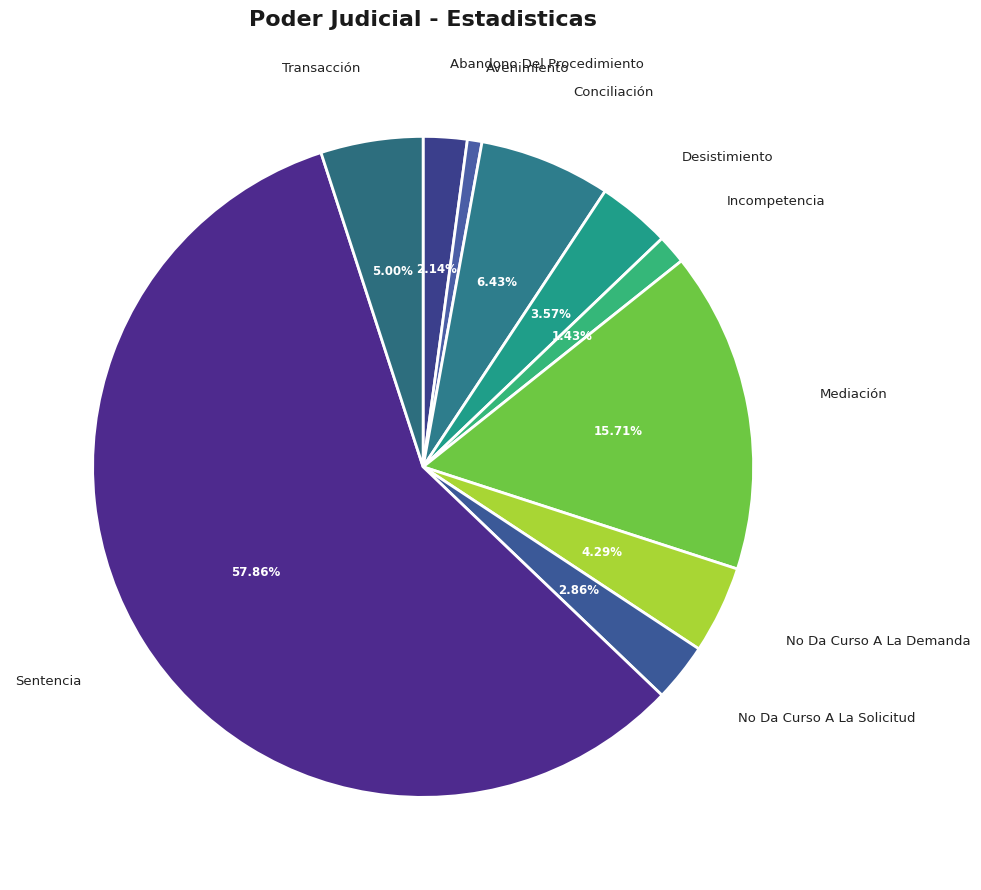

How many slices are in this pie chart?

10